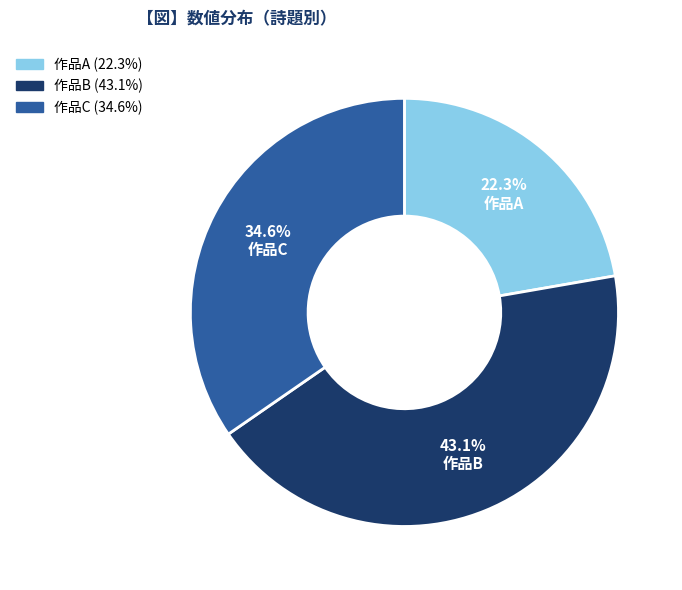

What is the ratio of the value at 作品A to the value at 作品B?

0.5